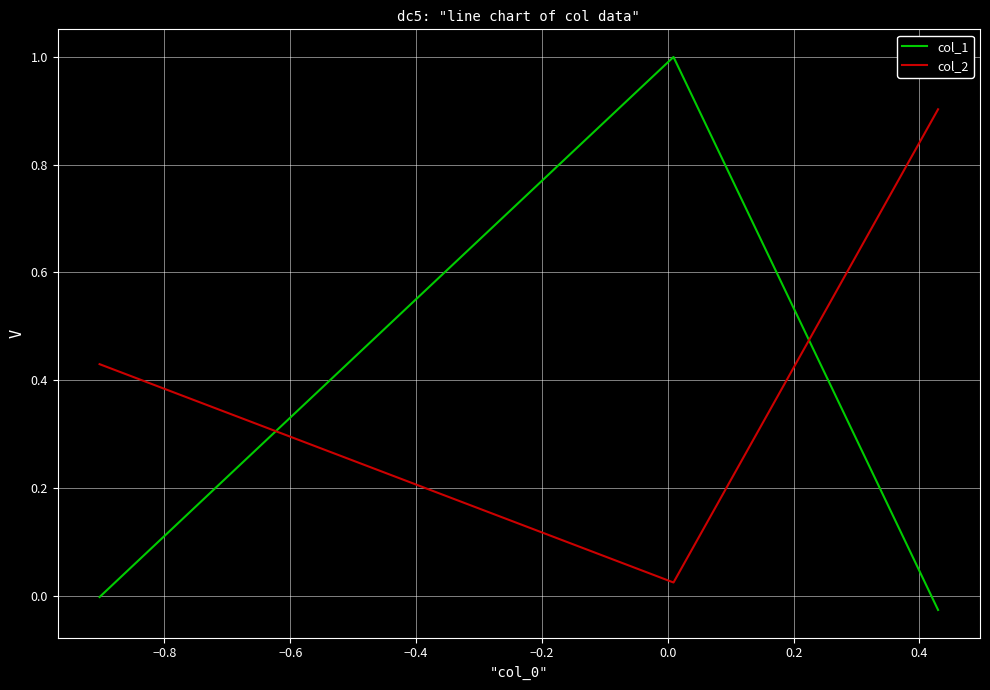

What is the difference between the maximum and minimum values in the col_2 series?

0.9